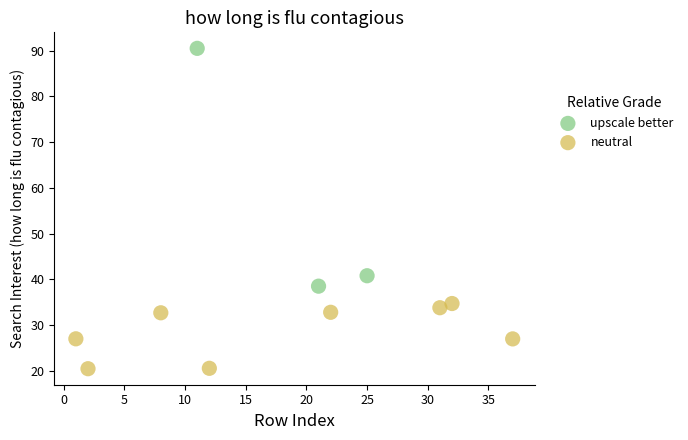

Which series has the widest spread of Y values?

upscale better